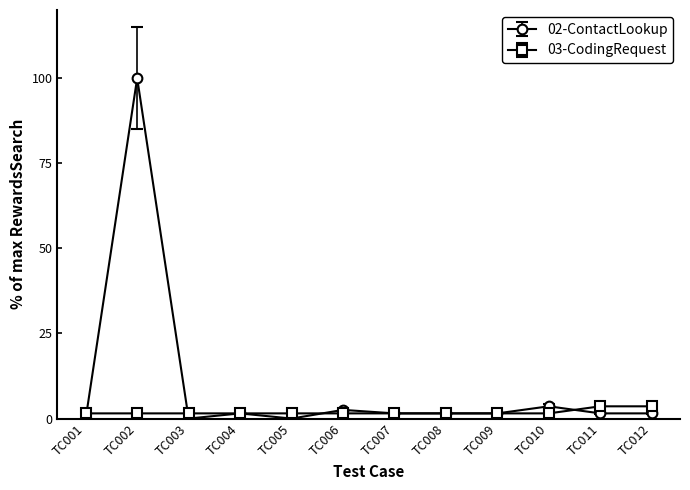

At which category does 02-ContactLookup reach its first local peak?

TC002